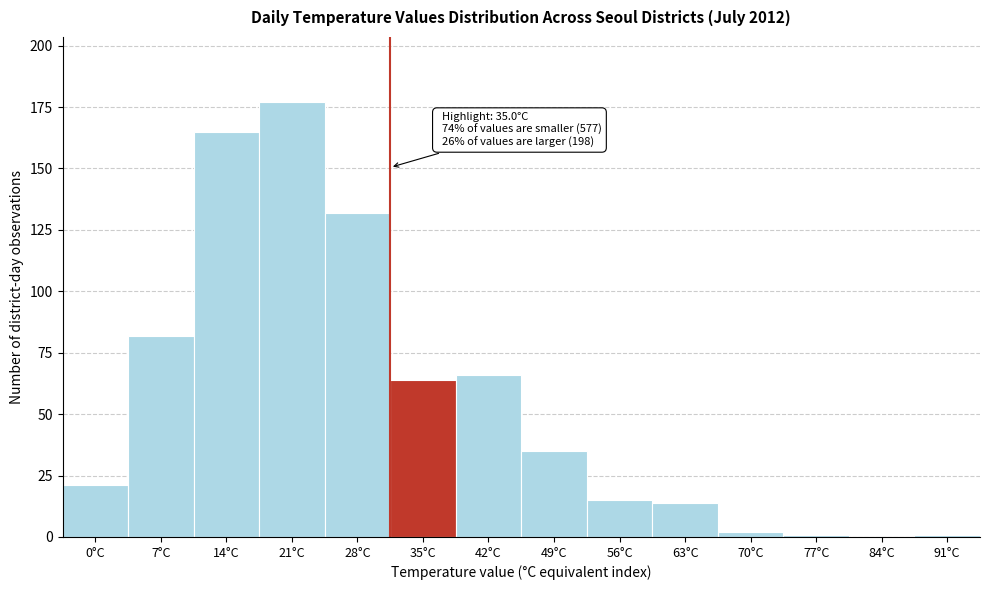

Reading left to right, list all the values displayed in this chart.

0°C=21	7°C=82	14°C=165	21°C=177	28°C=132	35°C=64	42°C=66	49°C=35	56°C=15	63°C=14	70°C=2	77°C=1	84°C=0	91°C=1